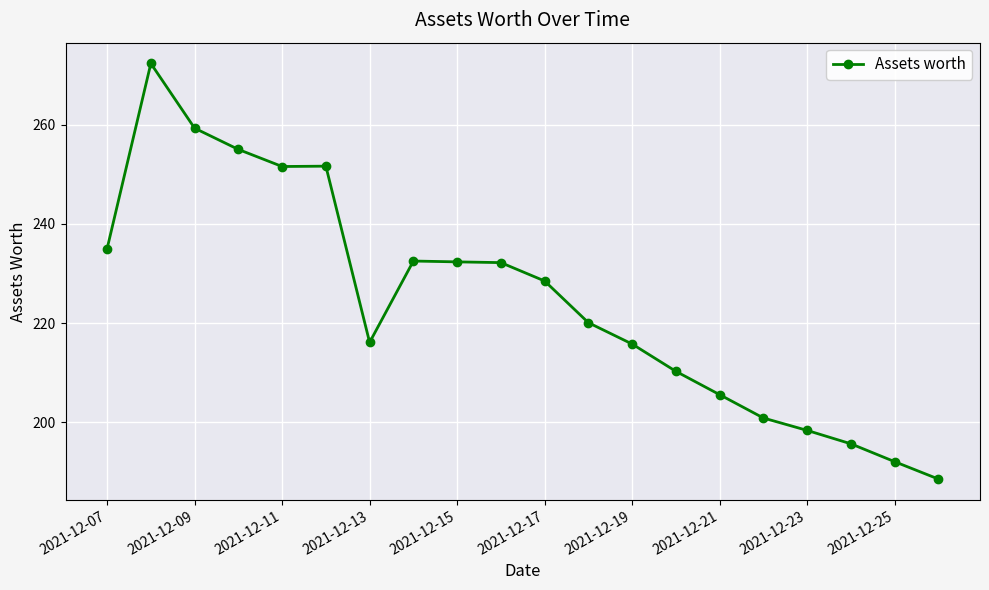

How many data points are less than 228?

10